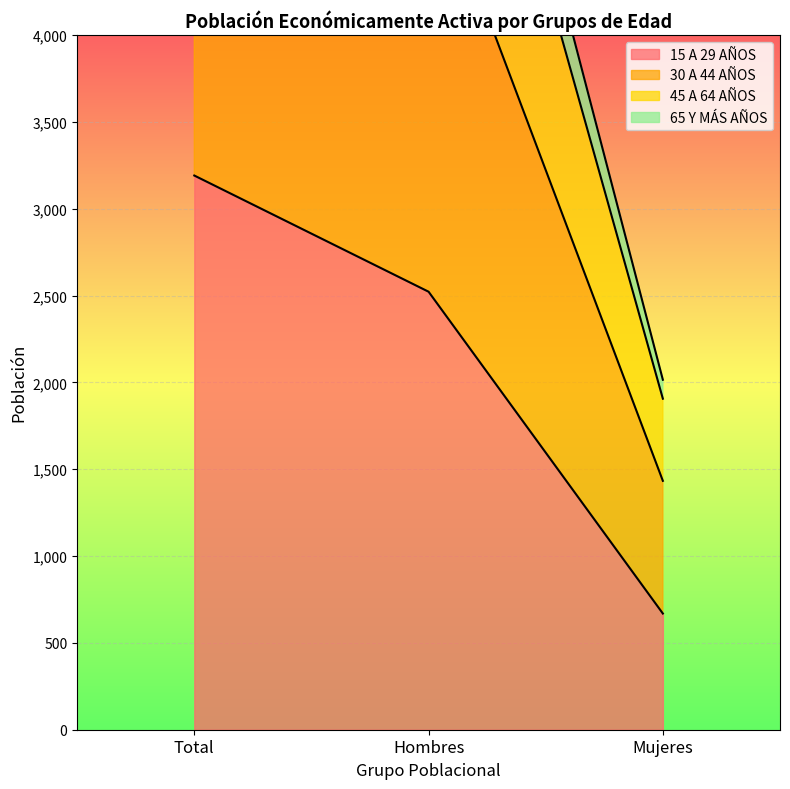

How many data points in 65 Y MÁS AÑOS are above 6719?

1